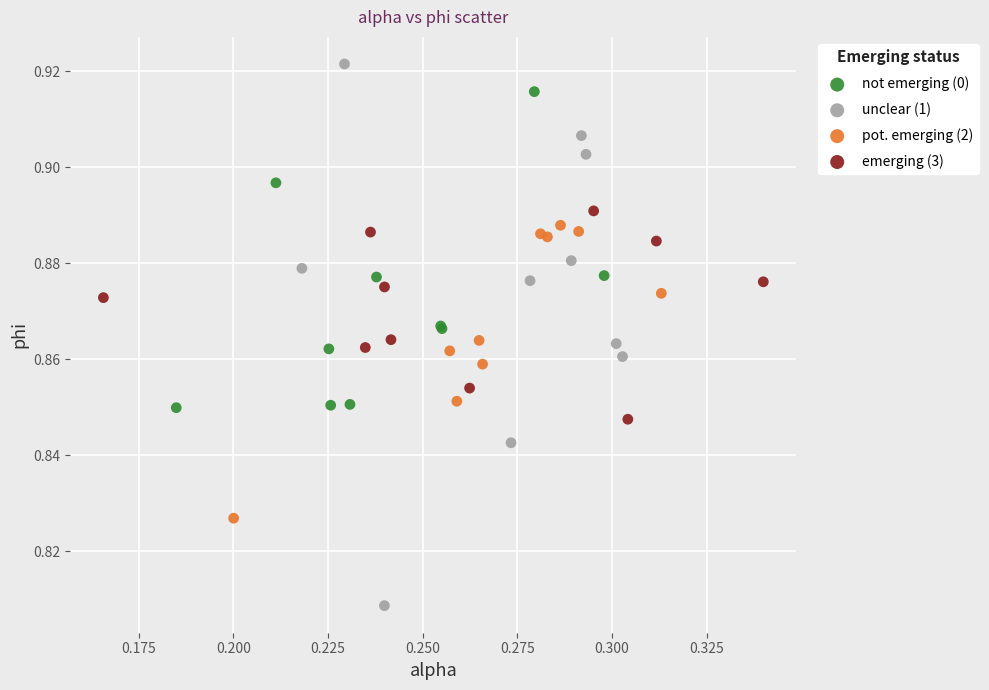

Which series has the widest spread of Y values?

unclear (1)